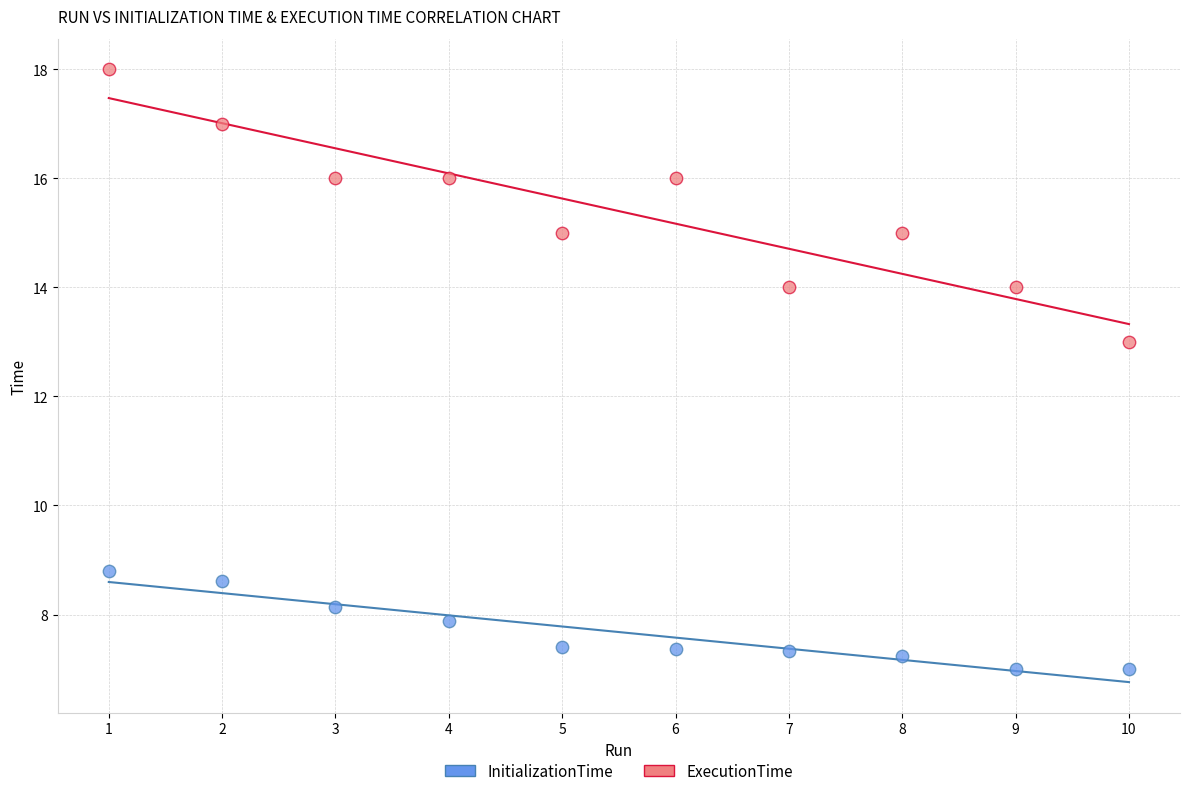

What are all the series names shown in the legend?

InitializationTime, ExecutionTime